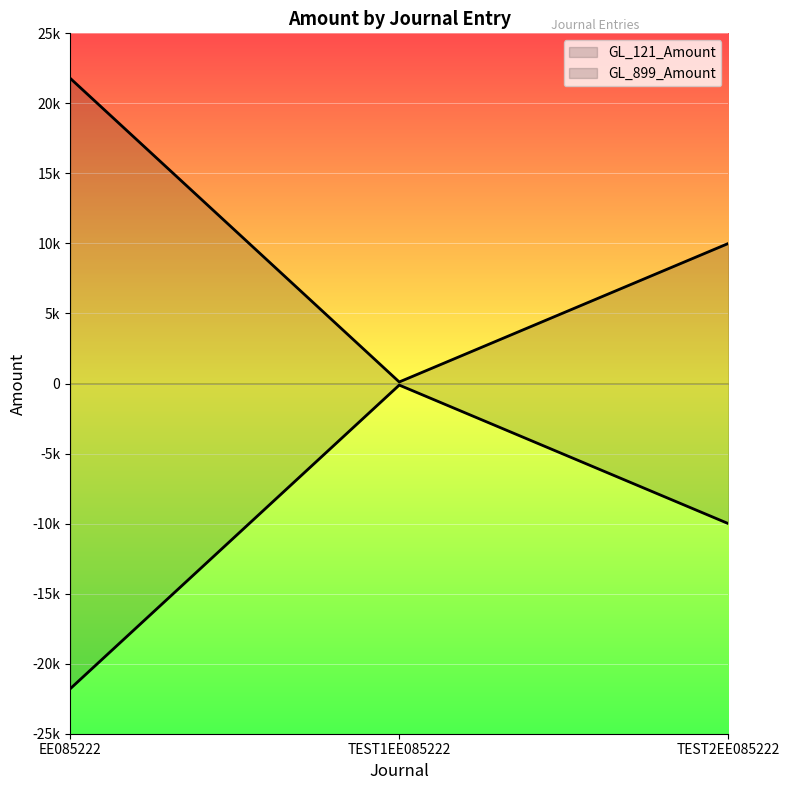

Reading left to right, extract all data points from this chart.

GL_121_Amount: EE085222=21794	TEST1EE085222=111	TEST2EE085222=9999
GL_899_Amount: EE085222=-21794	TEST1EE085222=-111	TEST2EE085222=-9999